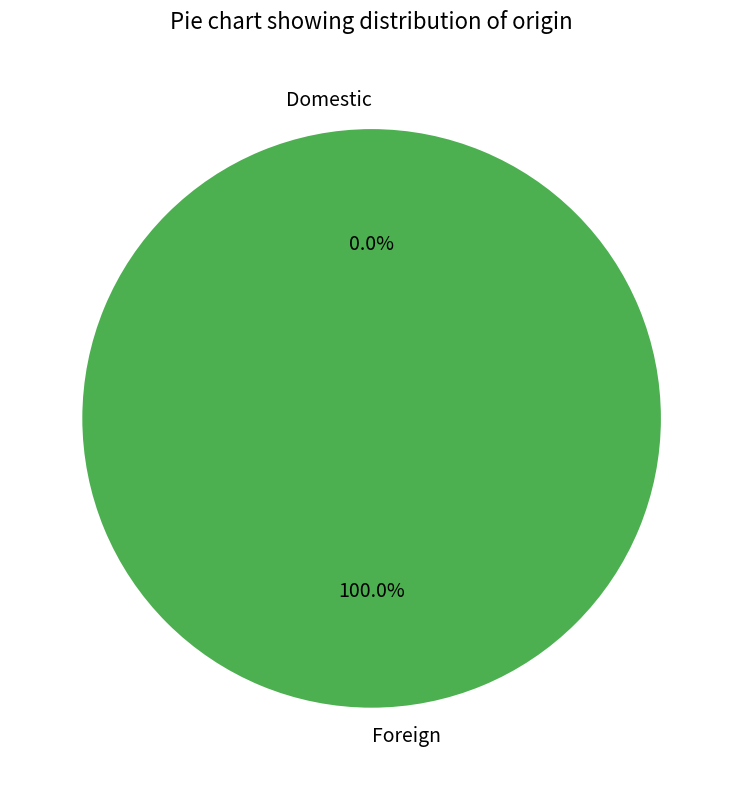

What is the change in value from Domestic to Foreign?

+1